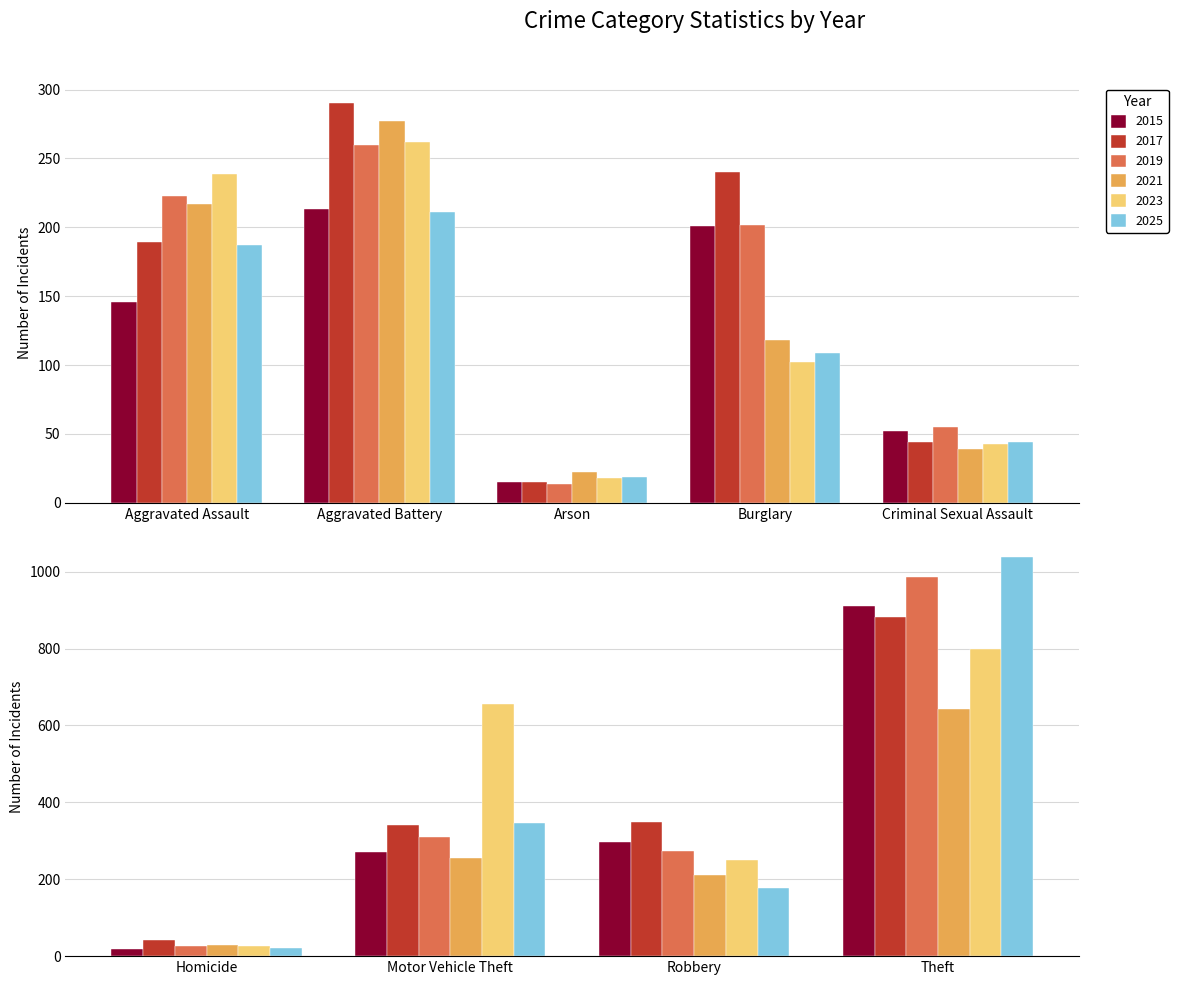

How many data points in 2025 are above 177?

4